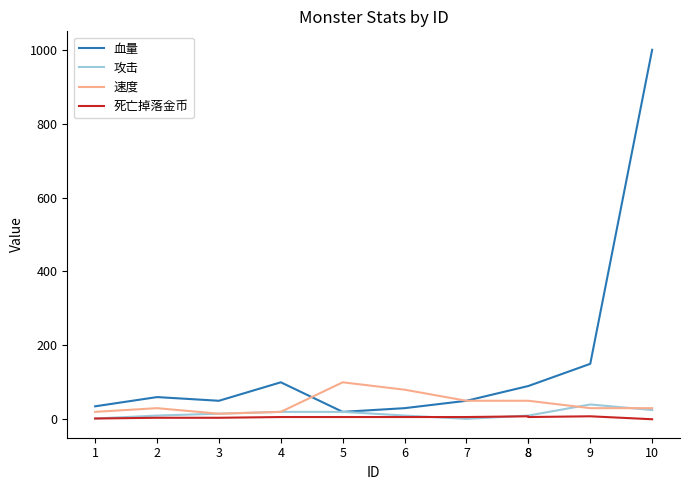

What is the sum of the 速度 values at 4 and 3?

35